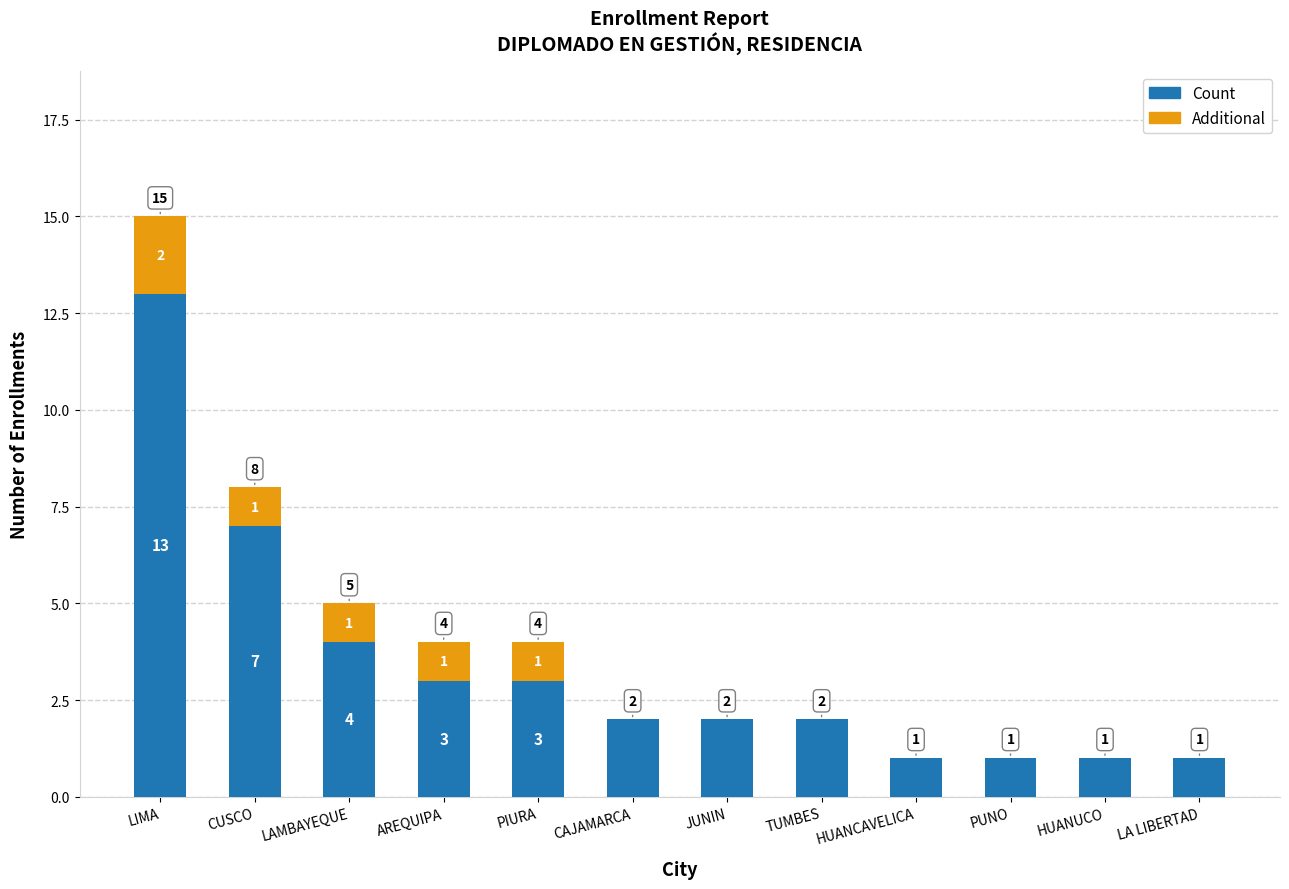

The Count series shows 5 at AREQUIPA. True or false?

False